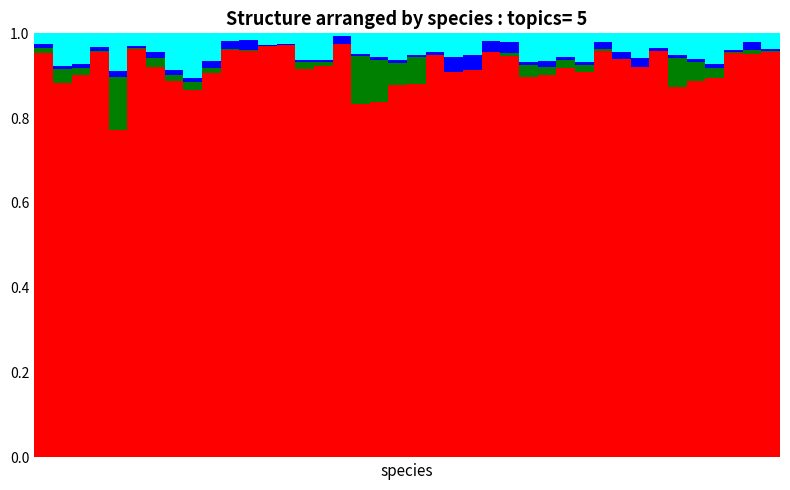

Does the chart contain stacked bars?

Yes